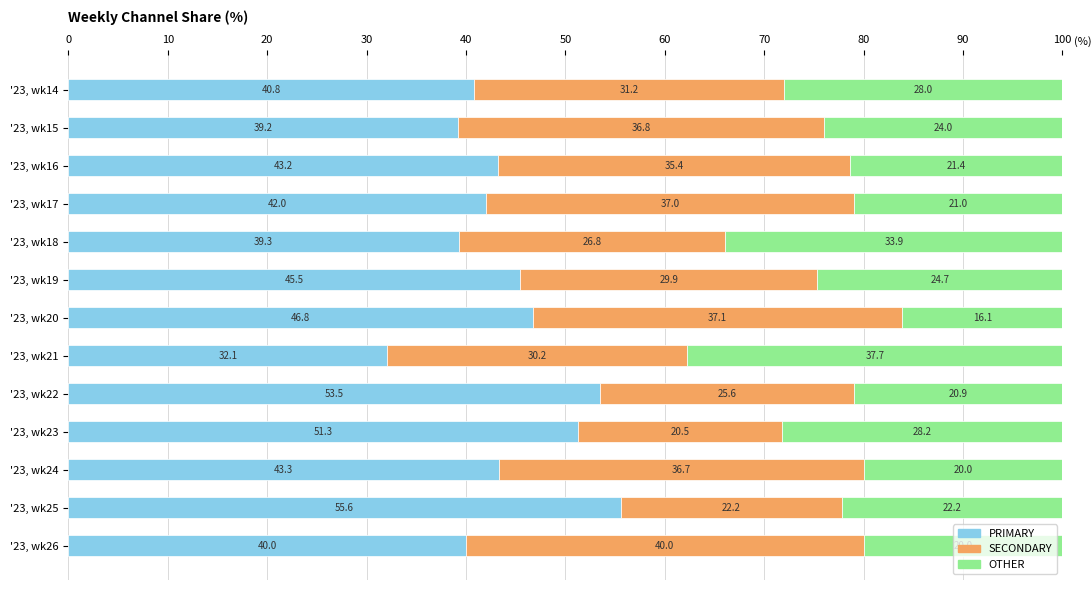

What is the average value of the PRIMARY series?

44.0